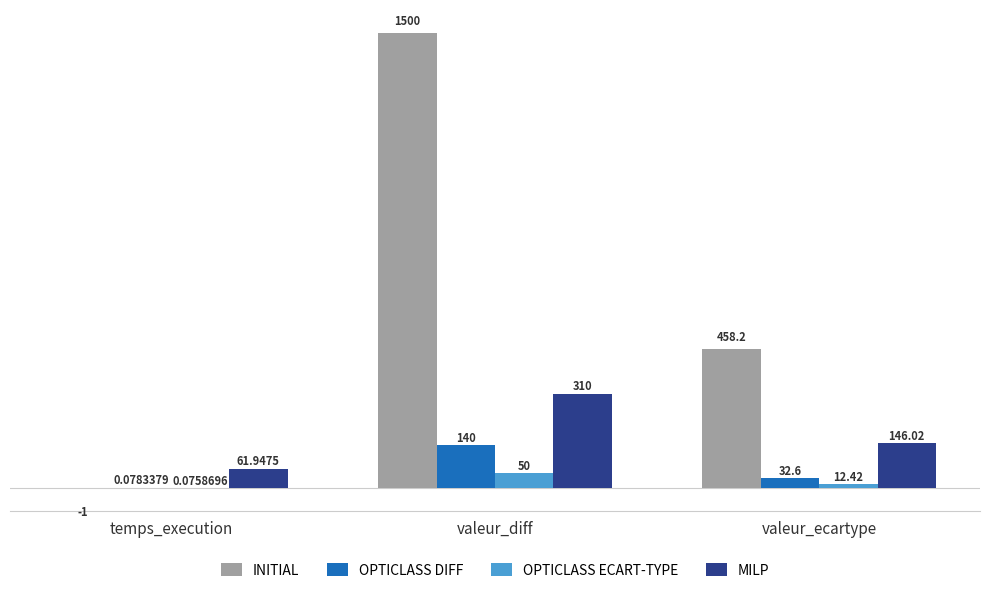

Which series changed the most between valeur_diff and valeur_ecartype?

INITIAL